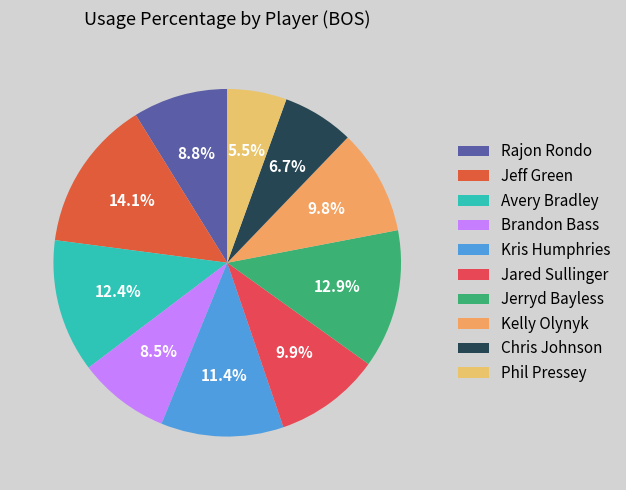

Rank the categories by value from lowest to highest.

Phil Pressey, Chris Johnson, Brandon Bass, Rajon Rondo, Kelly Olynyk, Jared Sullinger, Kris Humphries, Avery Bradley, Jerryd Bayless, Jeff Green